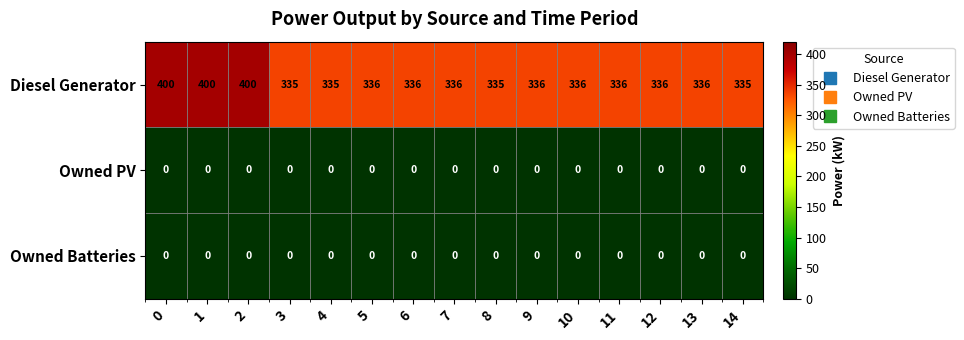

What is the difference between the maximum and minimum values in the Diesel Generator series?

65